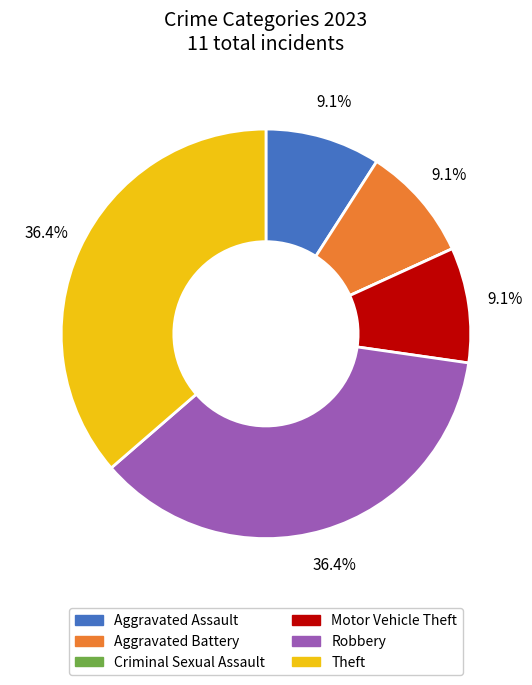

Does any single category account for the majority?

No